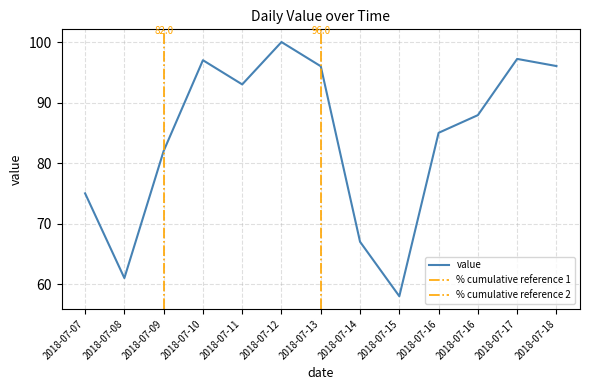

At which category does the data reach its first local peak?

2018-07-10